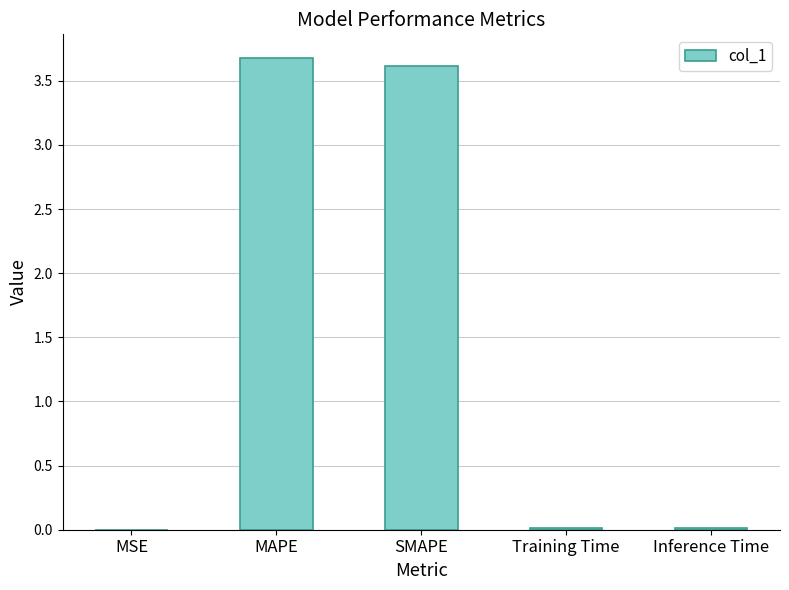

What is the greatest value displayed?

3.7